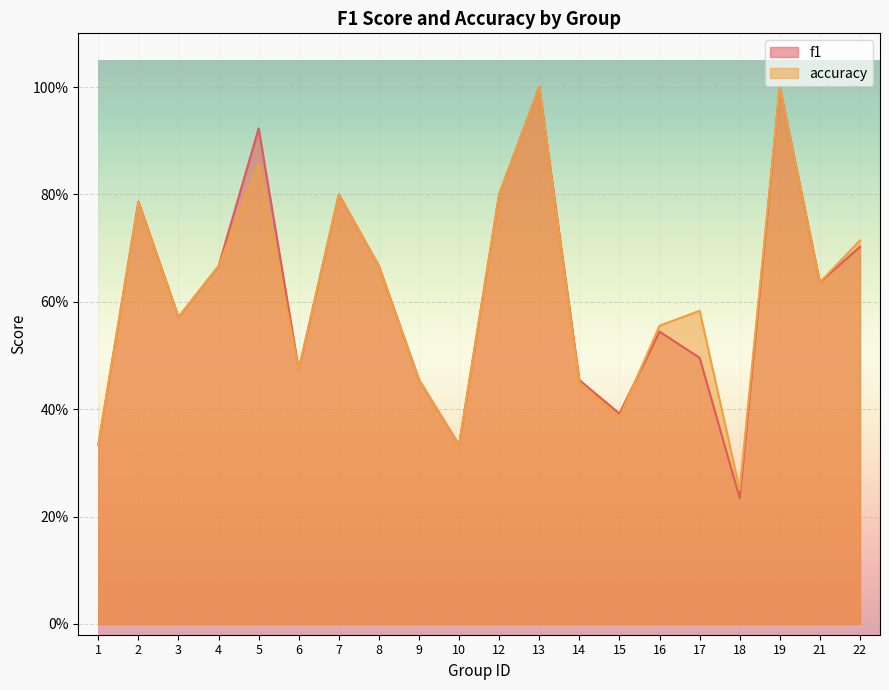

Reading left to right, transcribe all the data shown in this chart.

f1: 0.3	0.8	0.6	0.7	0.9	0.5	0.8	0.7	0.5	0.3	0.8	1.0	0.5	0.4	0.5	0.5	0.2	1.0	0.6	0.7
accuracy: 0.3	0.8	0.6	0.7	0.9	0.5	0.8	0.7	0.5	0.3	0.8	1.0	0.5	0.4	0.6	0.6	0.2	1.0	0.6	0.7